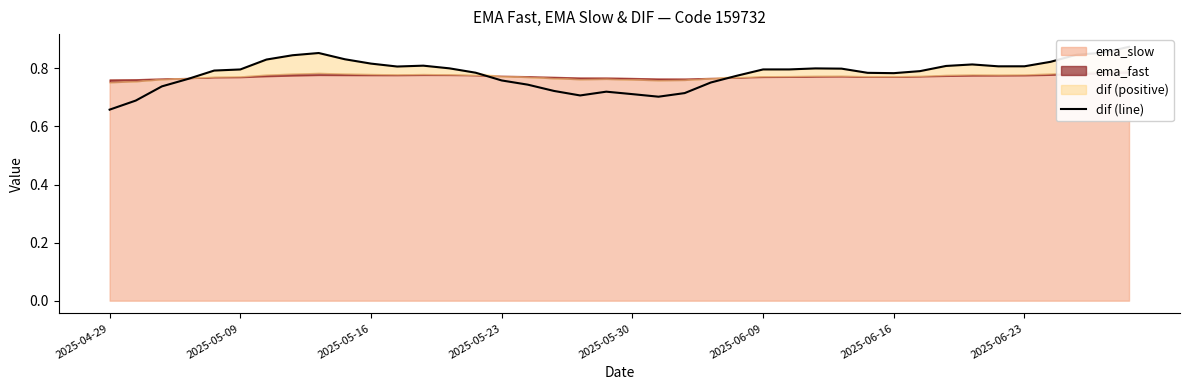

What position from the left is 2025-05-16?

11